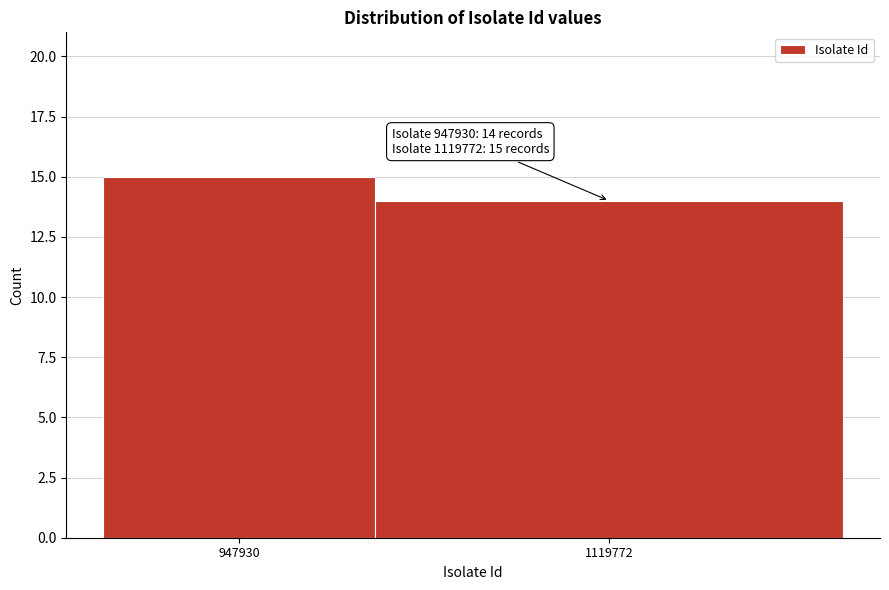

Reading right to left, extract all data points from this chart.

1119772=14	947930=15